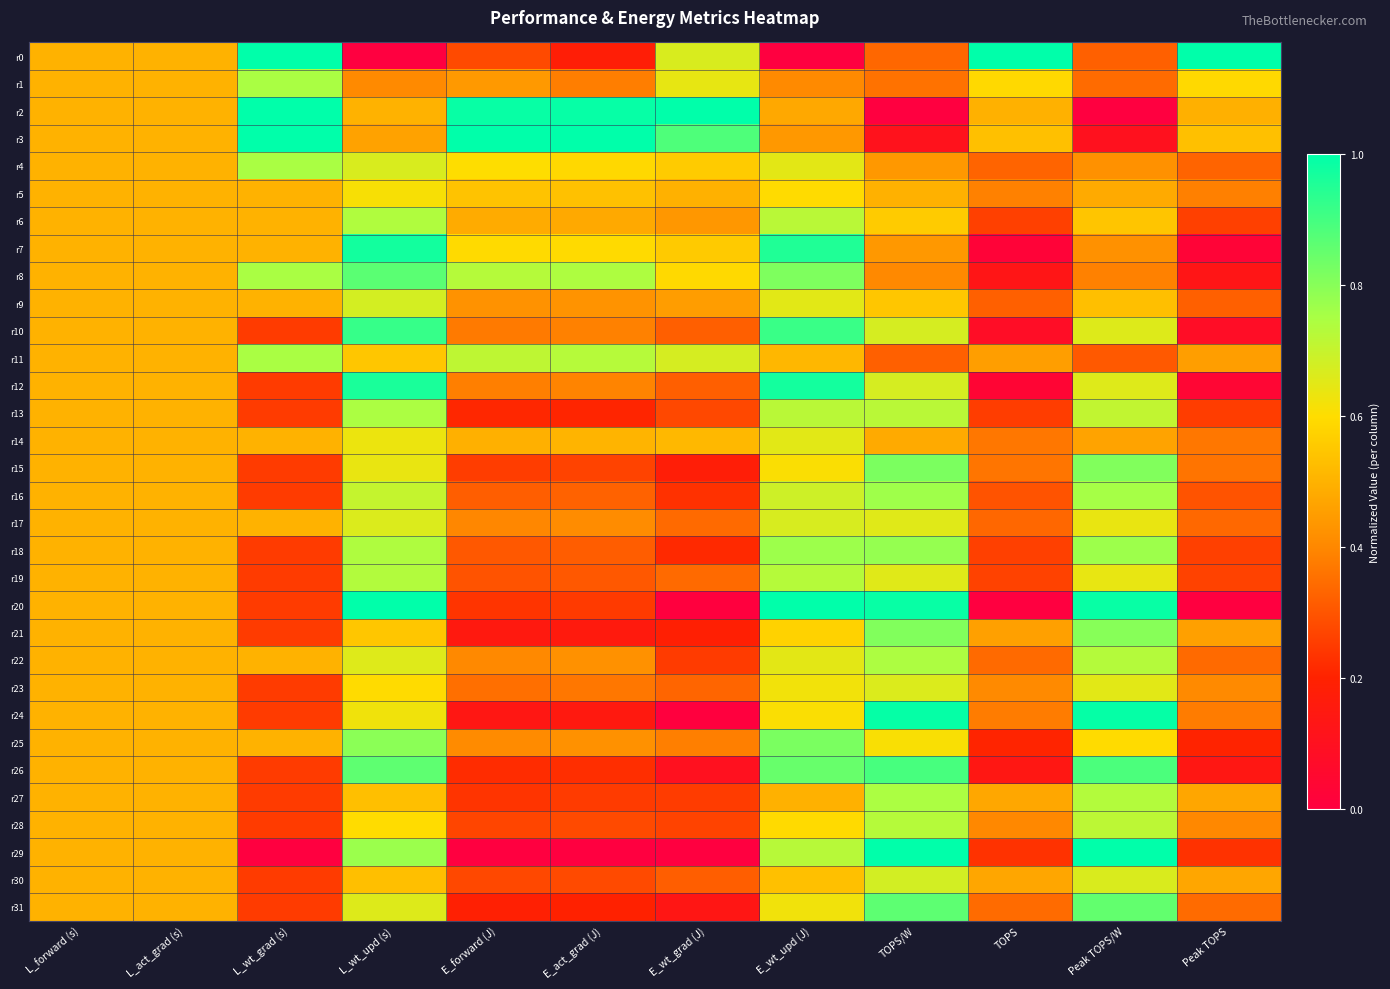

How many series are shown in this chart?

32